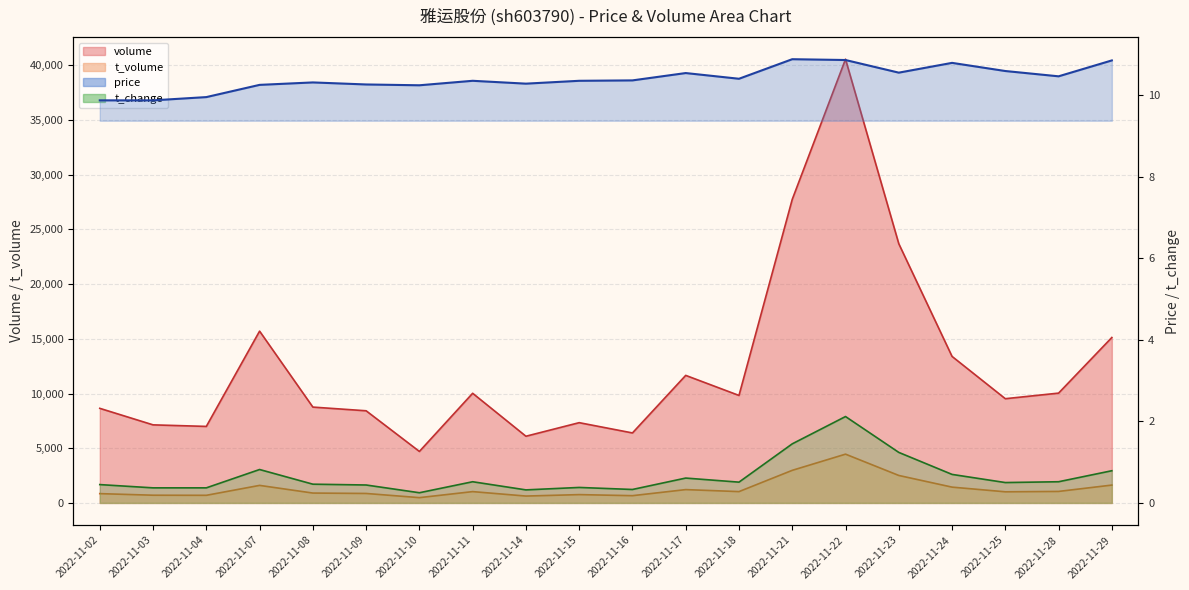

True or false: price_line has a value of 16.1 at 2022-11-23.

False